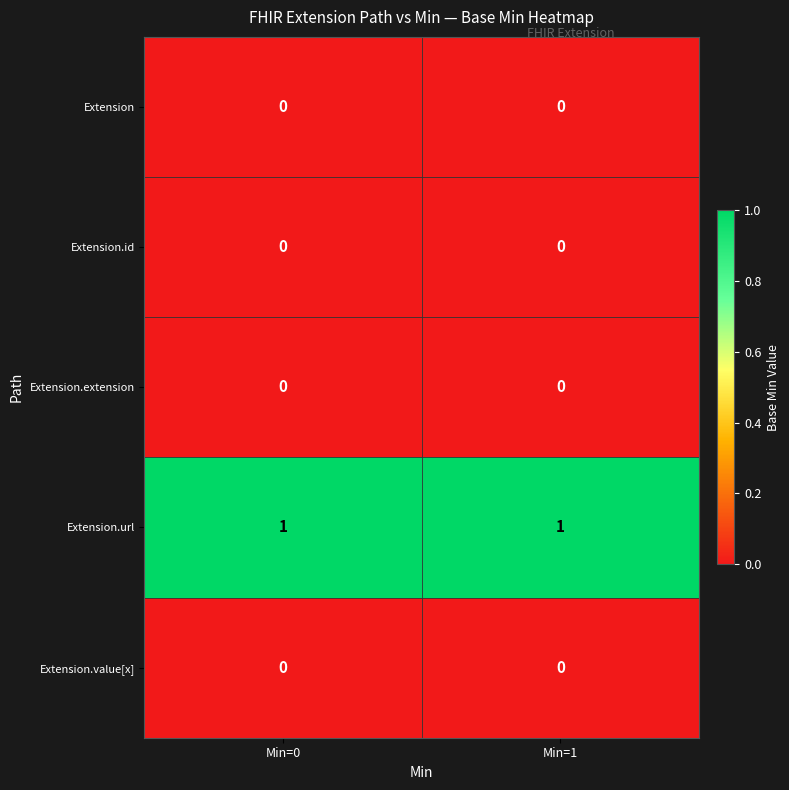

Which series has the largest total across all categories?

Extension.url